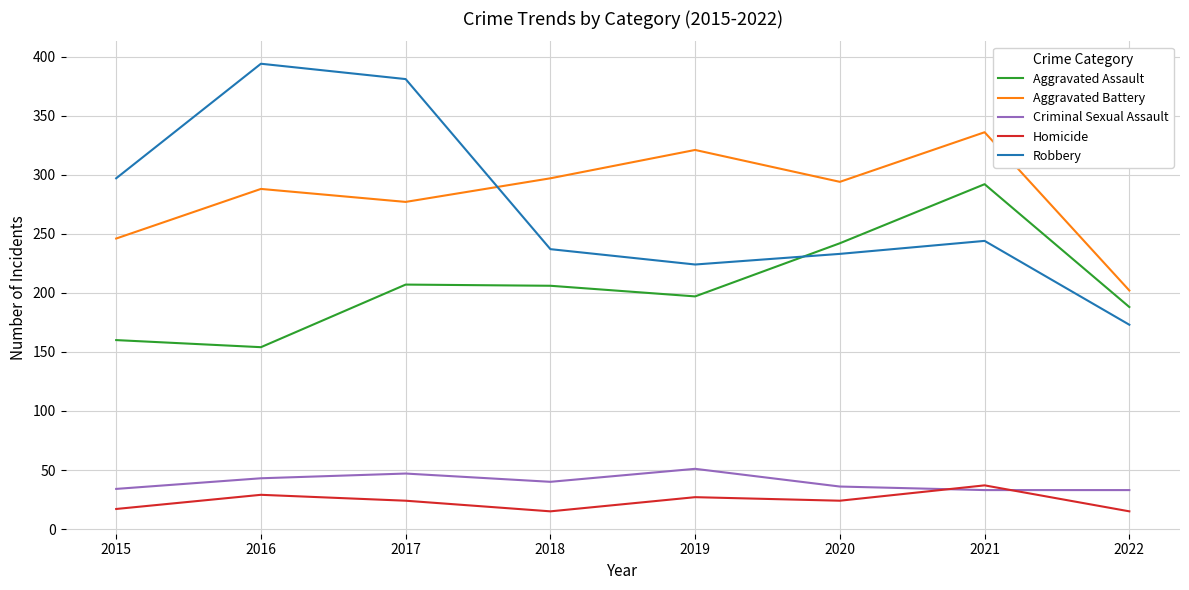

Is it true that Criminal Sexual Assault equals 53 at 2015?

False